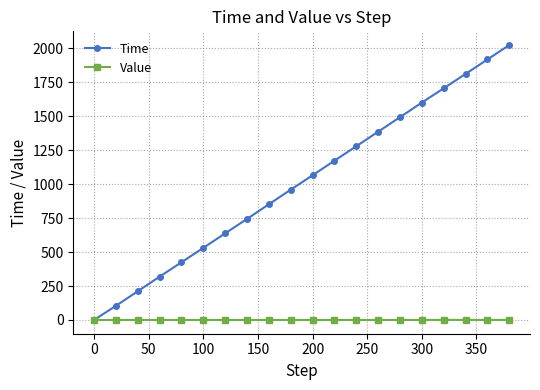

Which series has the widest spread of values?

Time